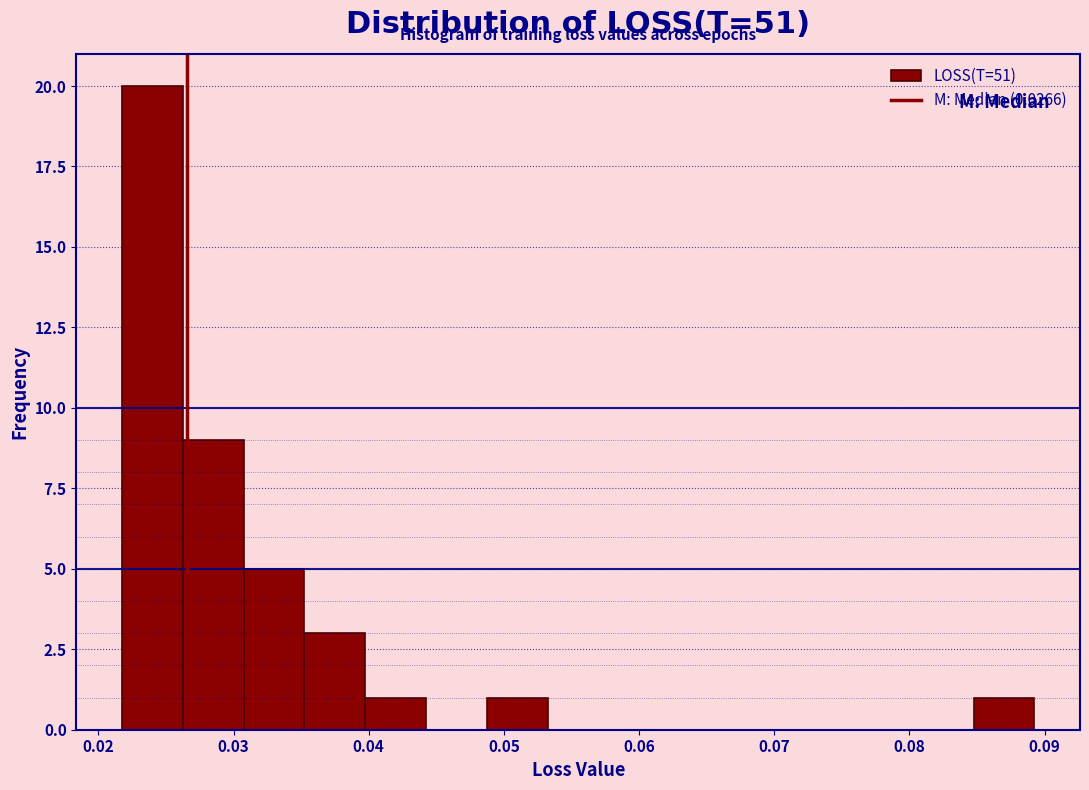

Reading left to right, list every bar in this chart as the range it spans on the x-axis followed by its height. Neither the bar edges nor the heights are printed on the chart, so give them approximately, as read against the axes.

0.022 to 0.026: 20
0.026 to 0.031: 9
0.031 to 0.035: 5
0.035 to 0.040: 3
0.040 to 0.044: 1
0.044 to 0.049: 0
0.049 to 0.053: 1
0.053 to 0.058: 0
0.058 to 0.062: 0
0.062 to 0.067: 0
0.067 to 0.071: 0
0.071 to 0.076: 0
0.076 to 0.080: 0
0.080 to 0.085: 0
0.085 to 0.089: 1